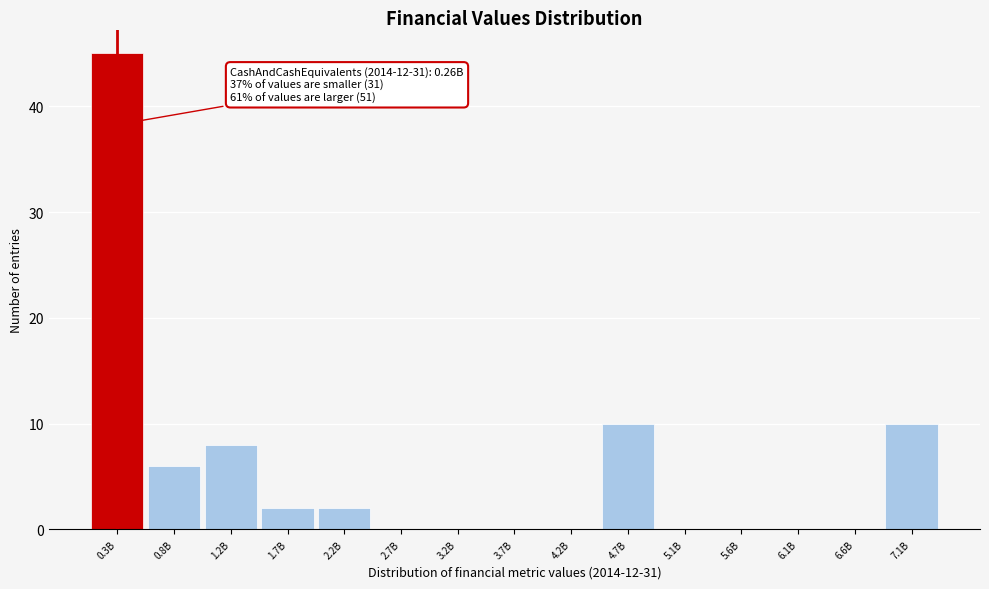

Reading right to left, transcribe all the data shown in this chart.

7.1B=10	6.6B=0	6.1B=0	5.6B=0	5.1B=0	4.7B=10	4.2B=0	3.7B=0	3.2B=0	2.7B=0	2.2B=2	1.7B=2	1.2B=8	0.8B=6	0.3B=45